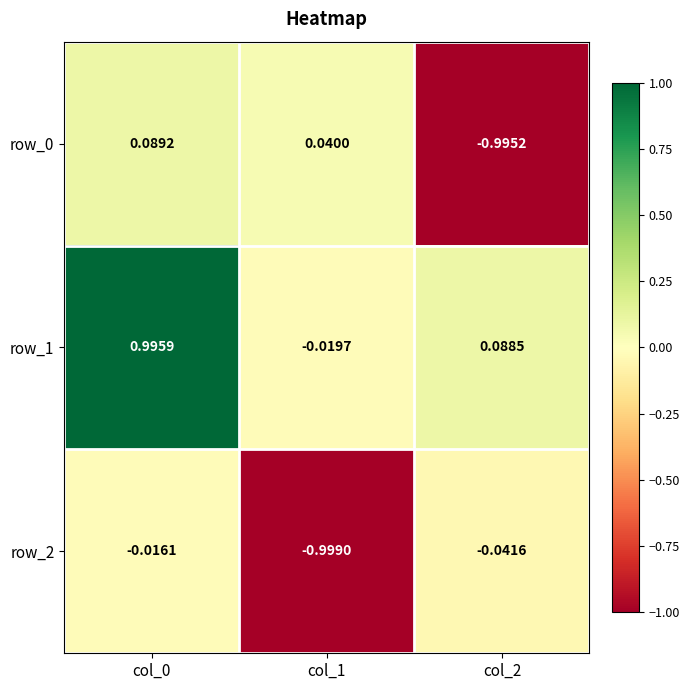

Reading left to right, what are all the values shown in this chart?

row_0: col_0=0.1	col_1=0.0	col_2=-1.0
row_1: col_0=1.0	col_1=-0.0	col_2=0.1
row_2: col_0=-0.0	col_1=-1.0	col_2=-0.0